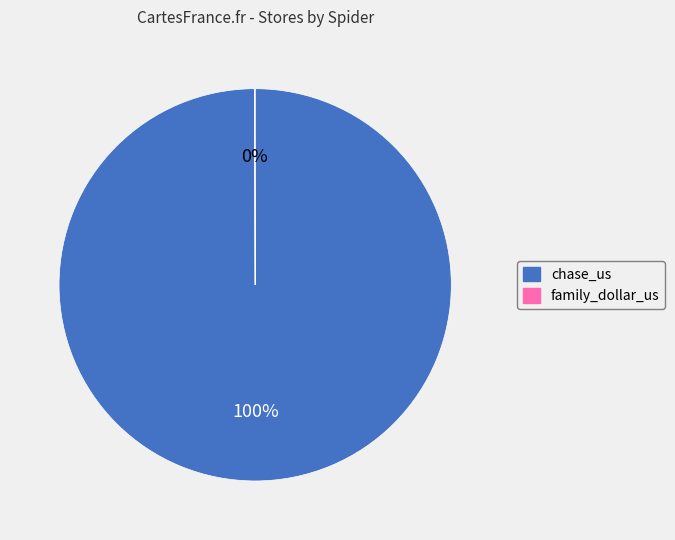

To the nearest percent, what is the difference between the largest and smallest slice percentages?

100%